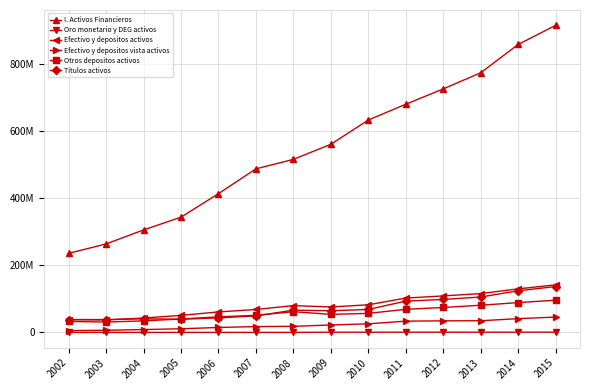

Which has a higher value, 2005 or 2004?

2005